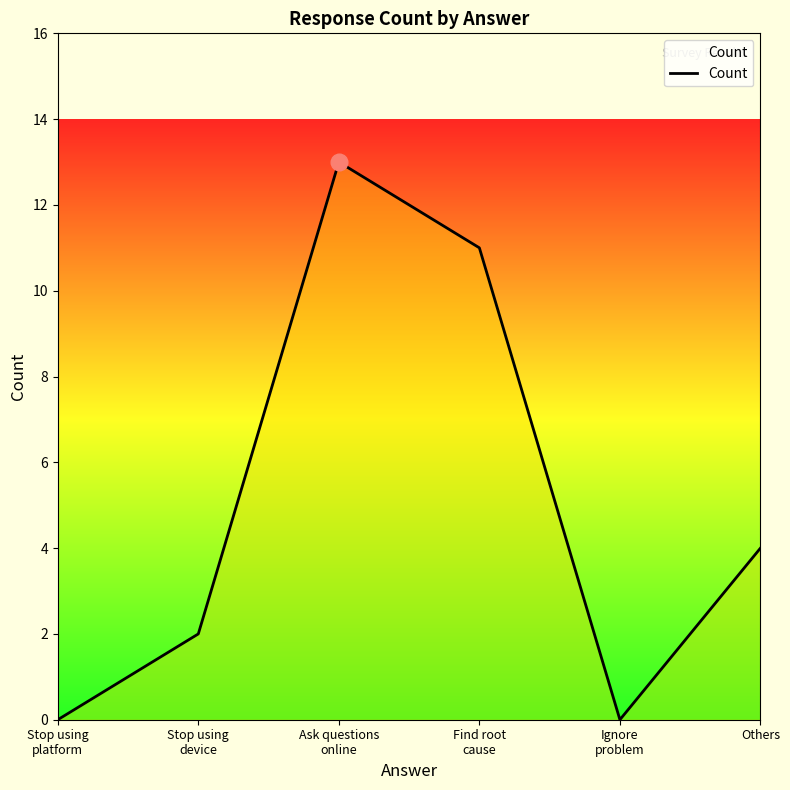

What is the maximum value shown in the chart?

13